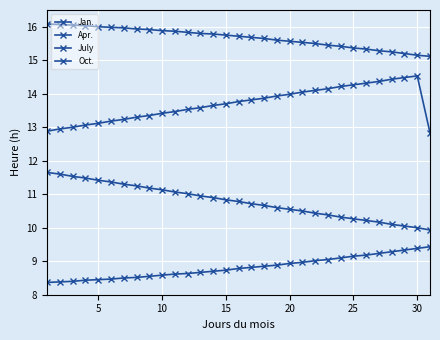

True or false: July and Apr. cross at least once.

False